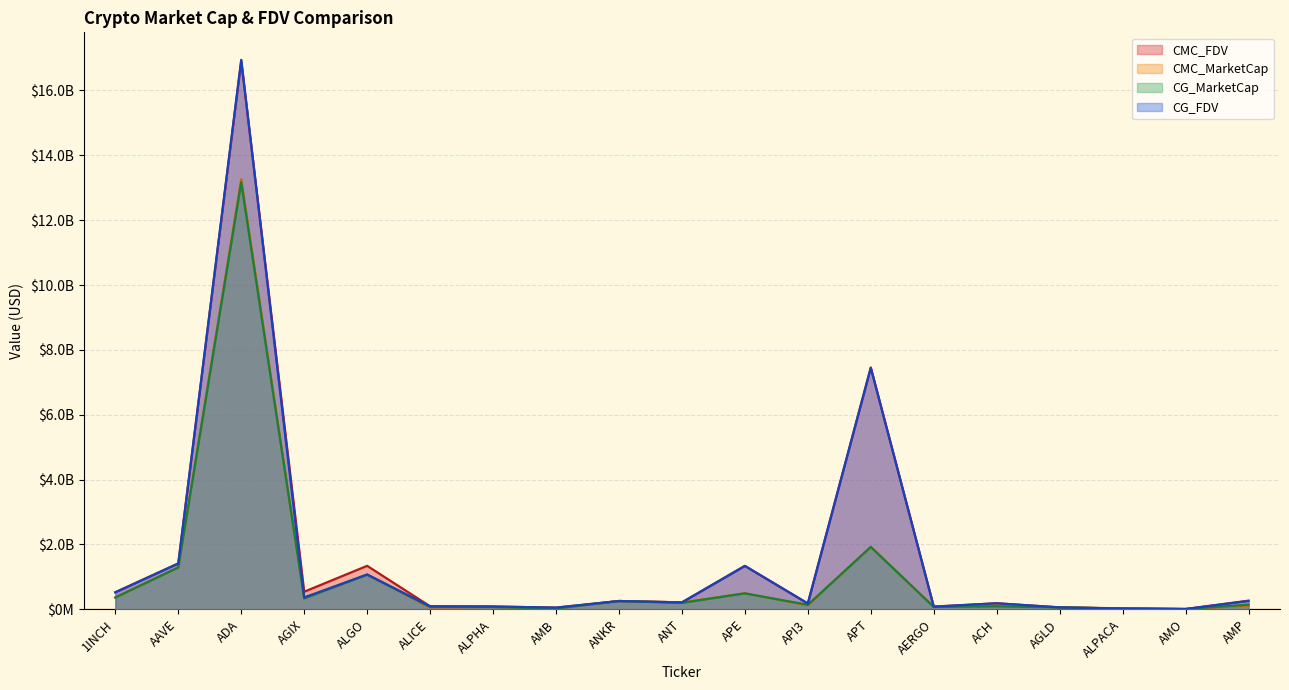

Between which two adjacent categories do CMC_MarketCap and CG_MarketCap first intersect?

ADA and AGIX